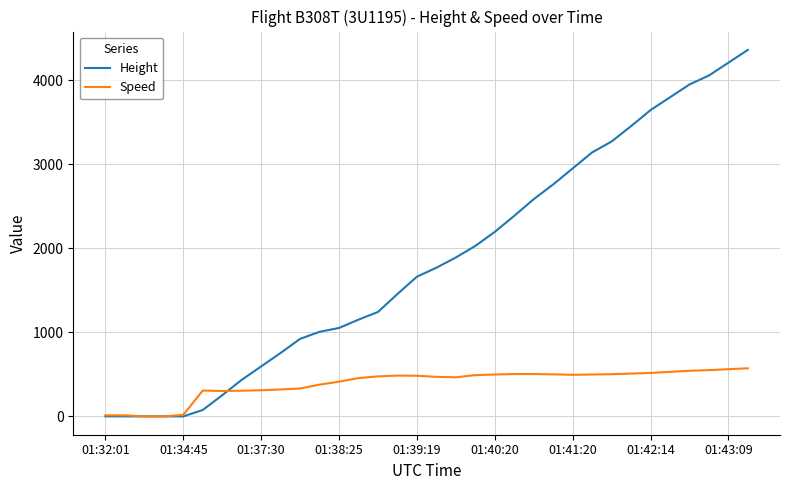

Count the number of categories in the chart.

34